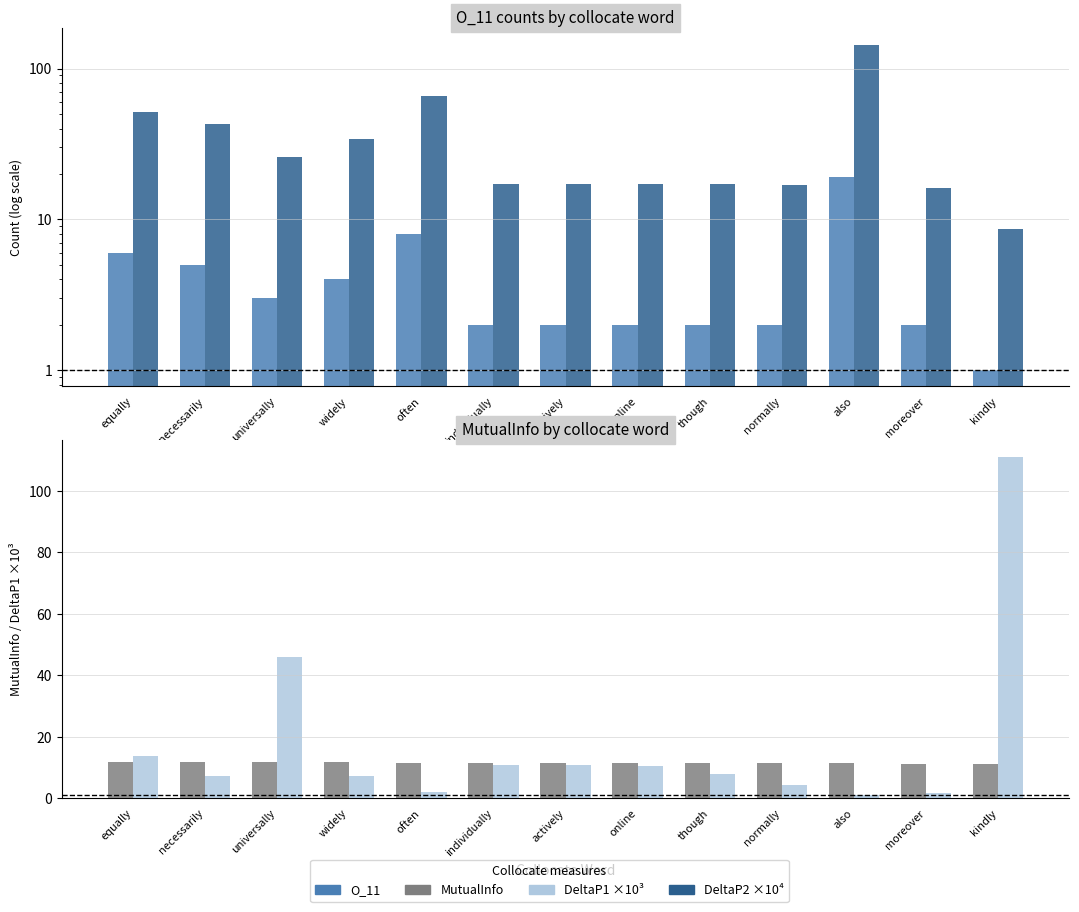

What is the minimum value for DeltaP1 ×10³?

1.0